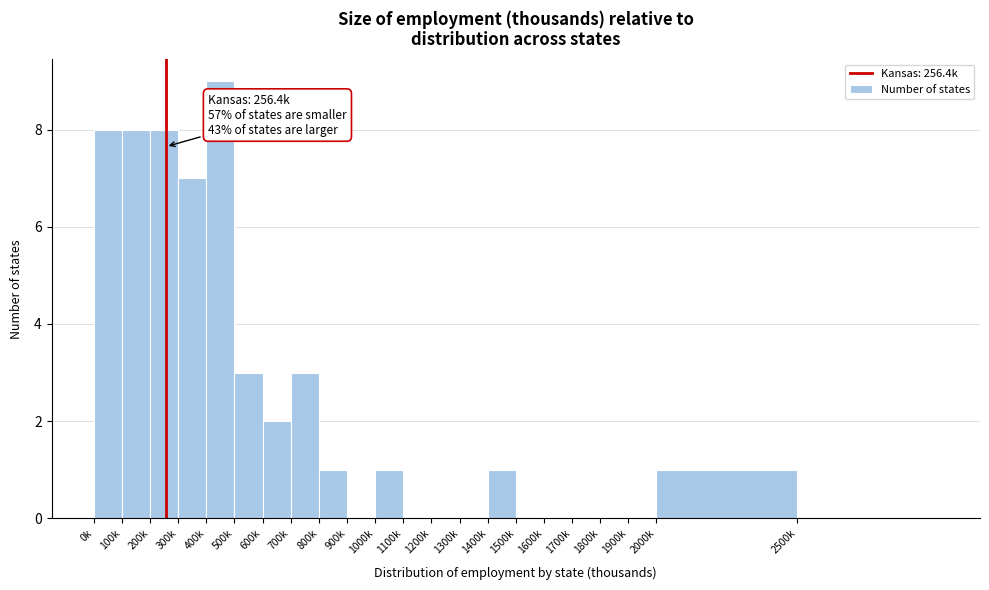

Reading left to right, what are all the values shown in this chart?

0k=8	100k=8	200k=8	300k=7	400k=9	500k=3	600k=2	700k=3	800k=1	900k=0	1000k=1	1100k=0	1200k=0	1300k=0	1400k=1	1500k=0	1600k=0	1700k=0	1800k=0	1900k=0	2000k=1	2500k=0